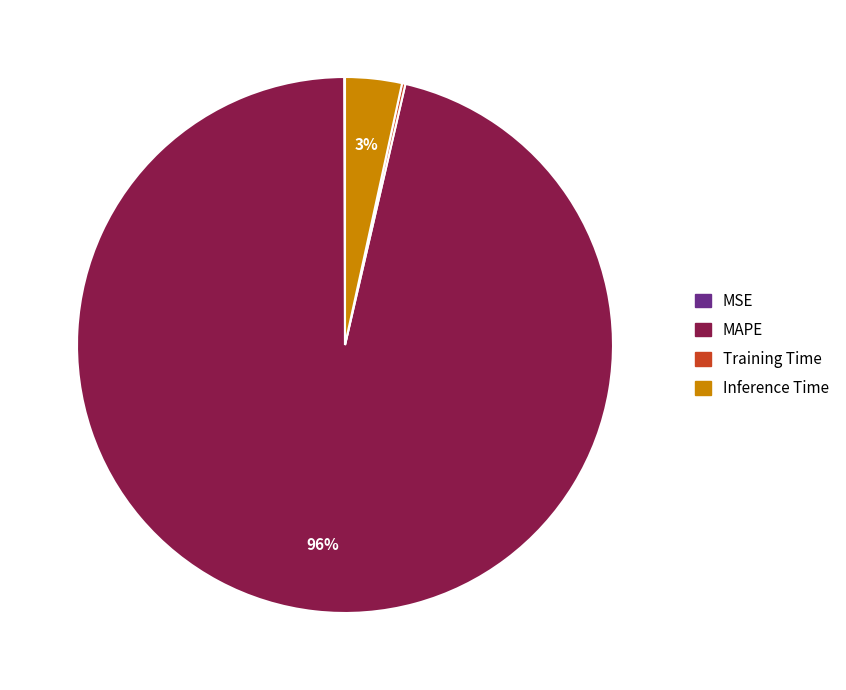

Is there a majority slice in this chart?

Yes